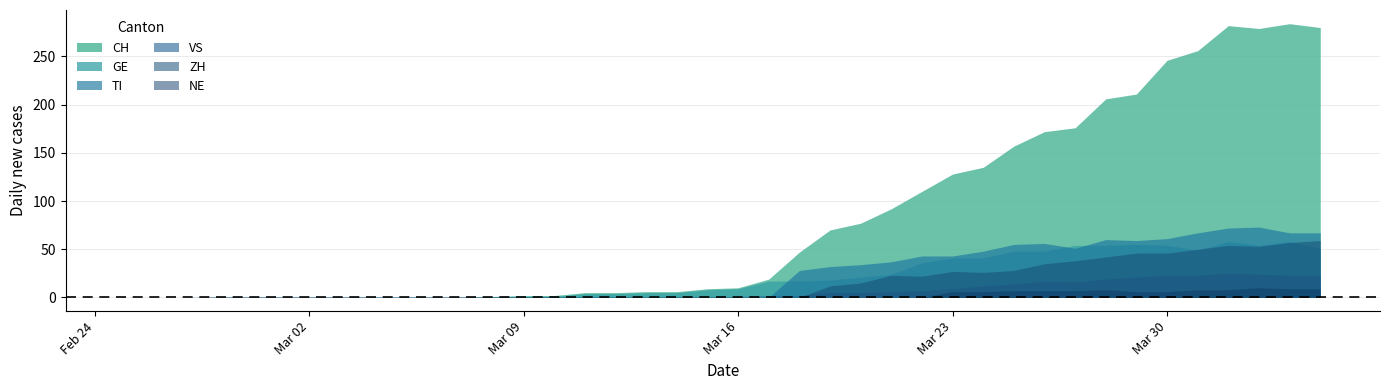

The GE series shows 88 at 2020-04-03. True or false?

False